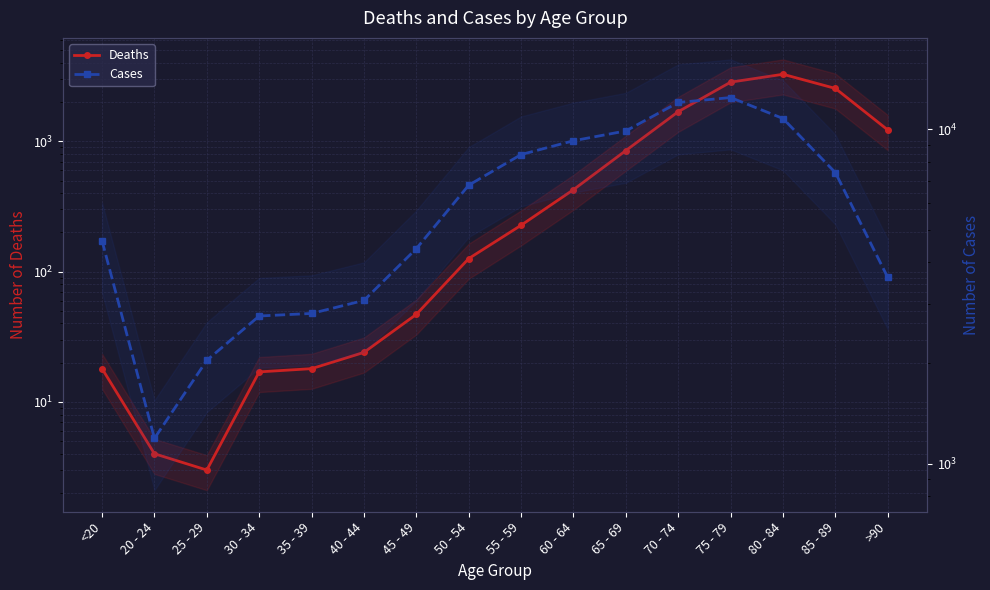

Reading right to left, extract all data points from this chart.

Deaths: 1224	2548	3273	2848	1690	850	426	227	126	47	24	18	17	3	4	18
Cases: 3604	7417	10764	12434	12018	9883	9236	8400	6803	4396	3078	2814	2765	2038	1191	4641